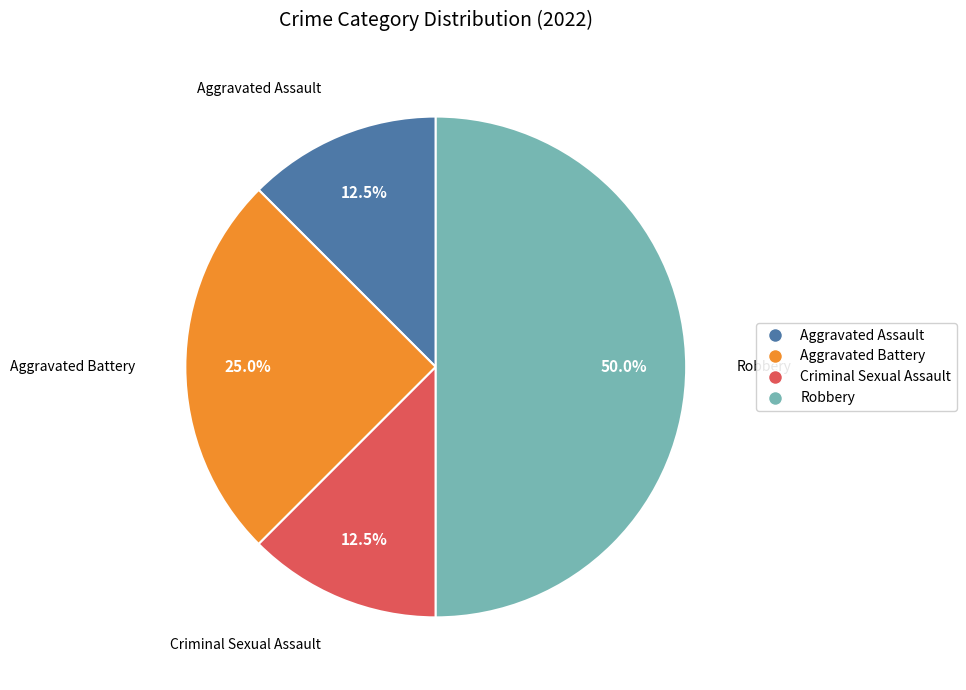

Is Aggravated Assault the majority of the pie?

No